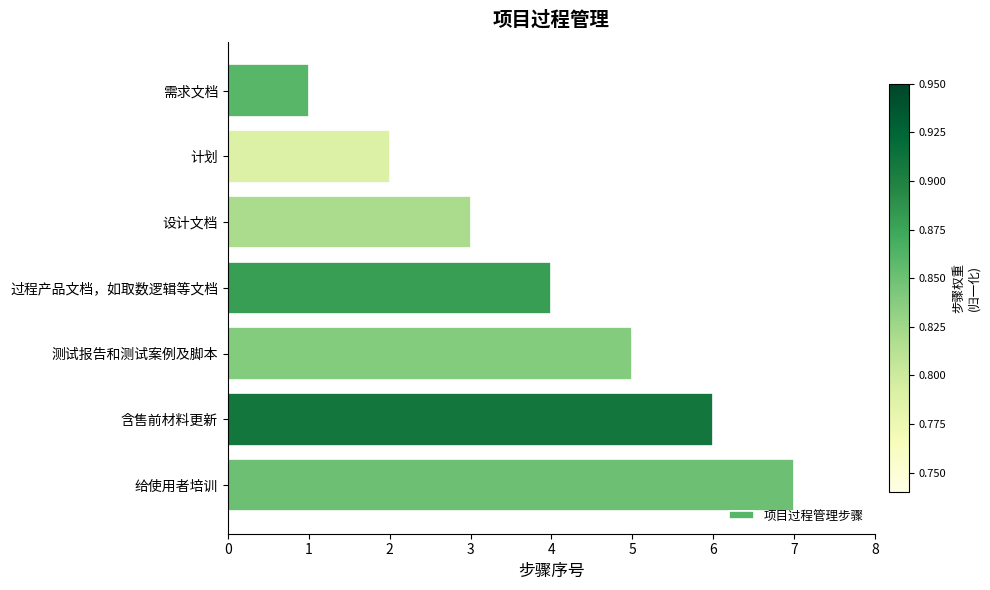

What is the change in value from 计划 to 过程产品文档，如取数逻辑等文档?

+2